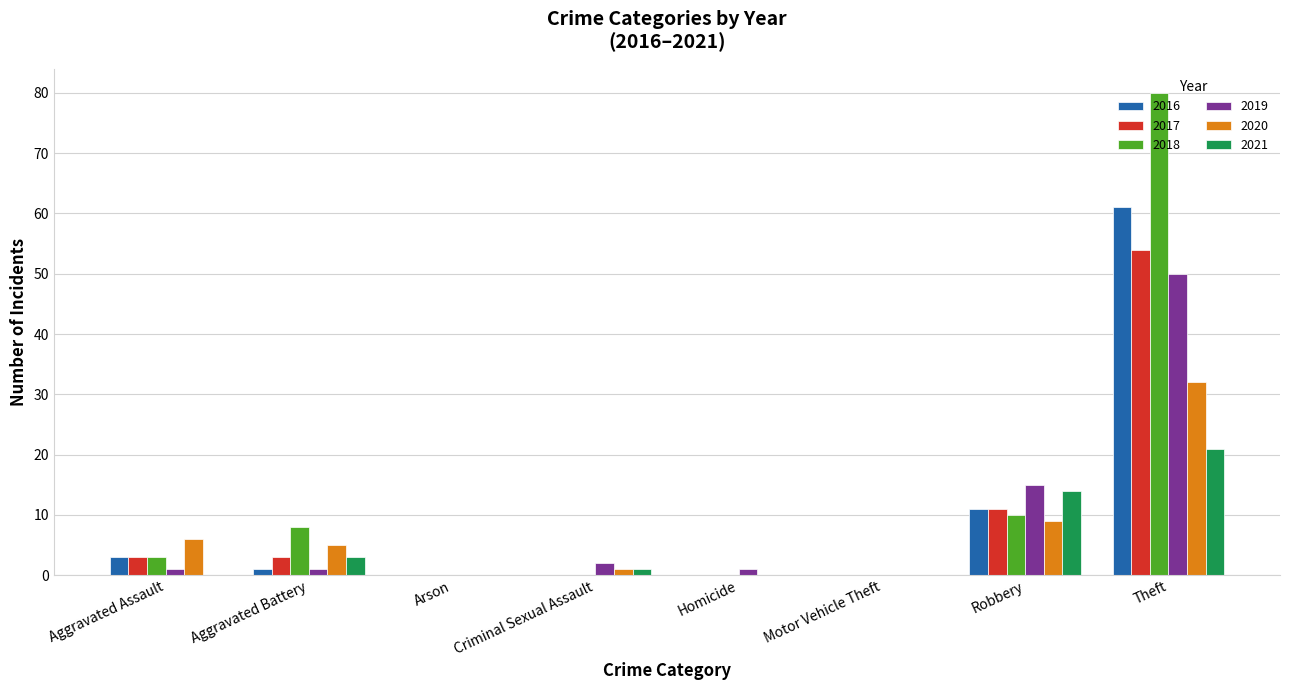

What is the maximum value shown in the chart?

80